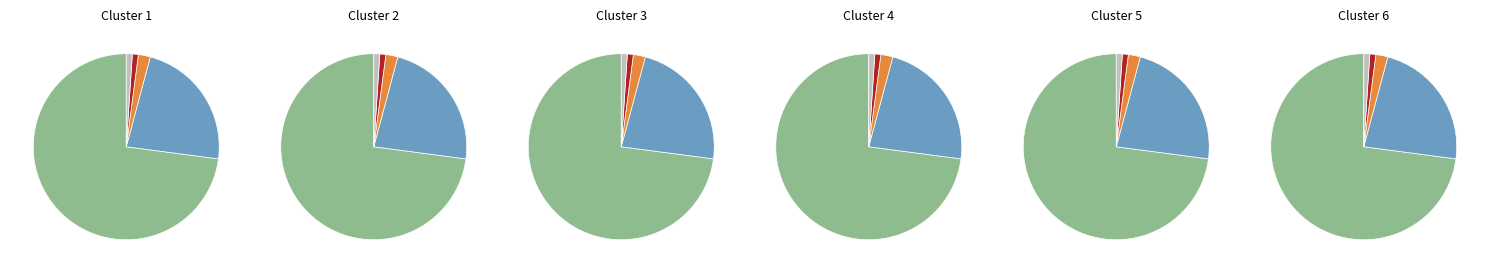

To the nearest percent, what percentage of the pie is 1?

73%